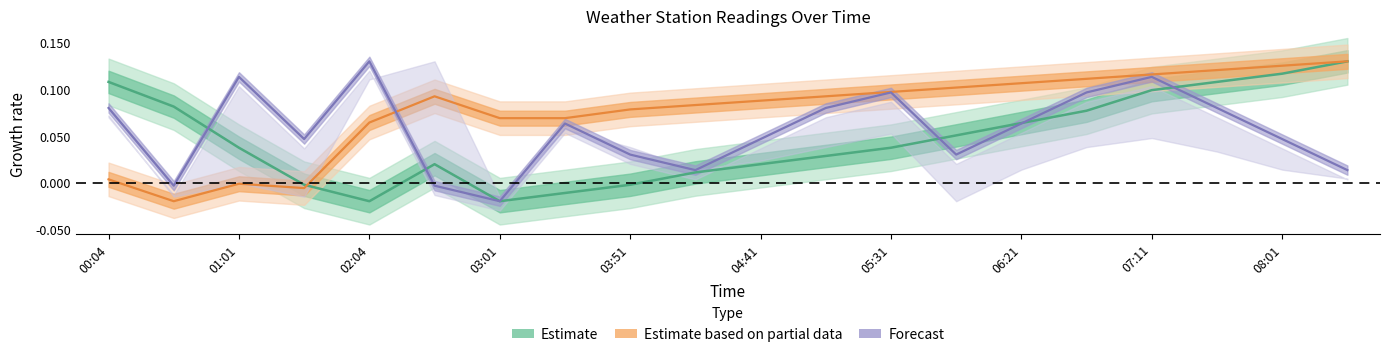

What position from the right is 02:04?

16